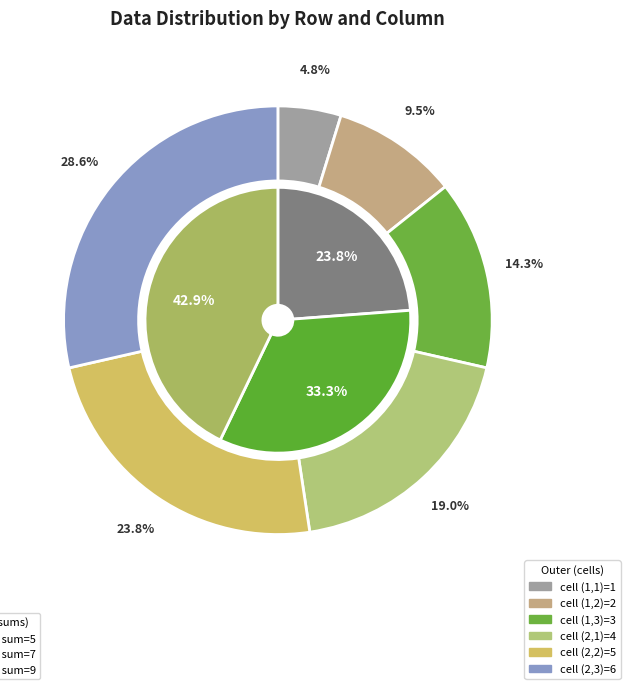

Which has a higher value, 6 or 5?

6